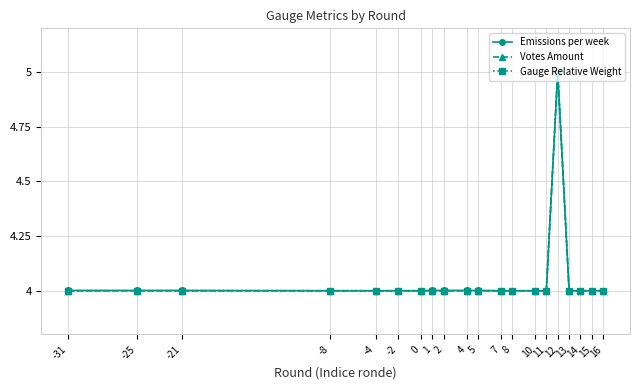

At how many categories does at least one series exceed 4?

8